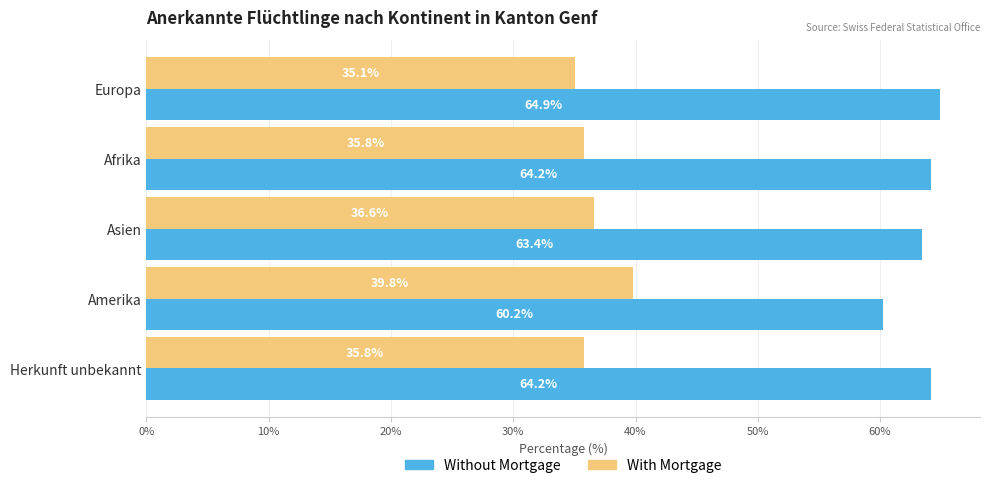

What is the maximum value shown in the chart?

64.9